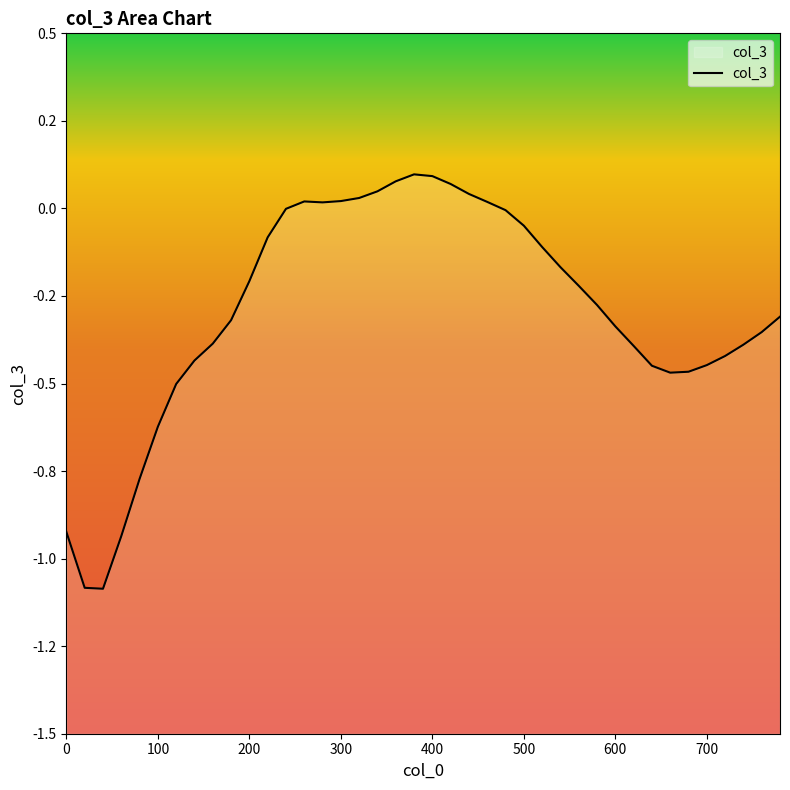

How many interior local peaks (higher than both neighbors) does the data have?

2